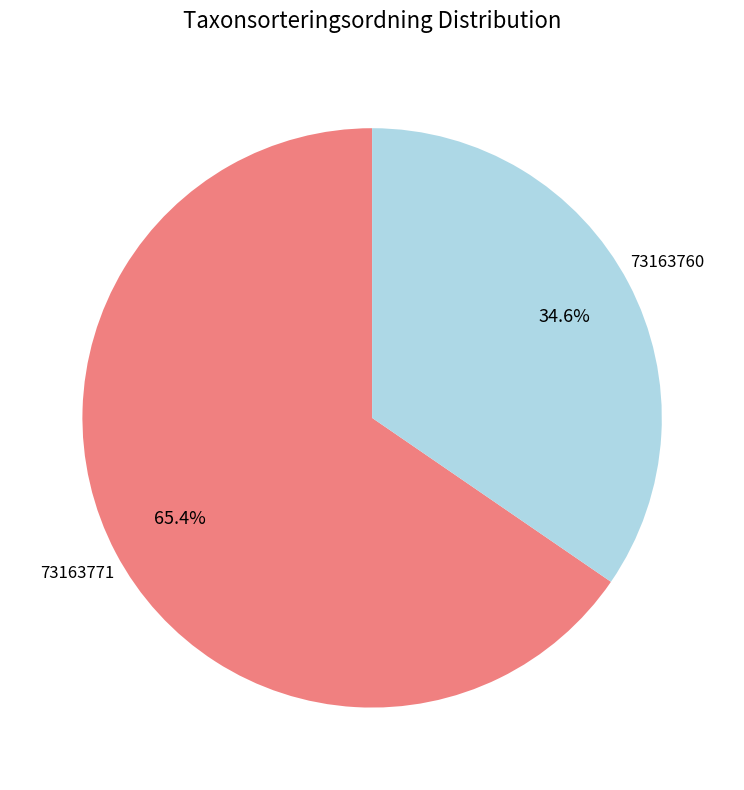

How many slices are in this pie chart?

2